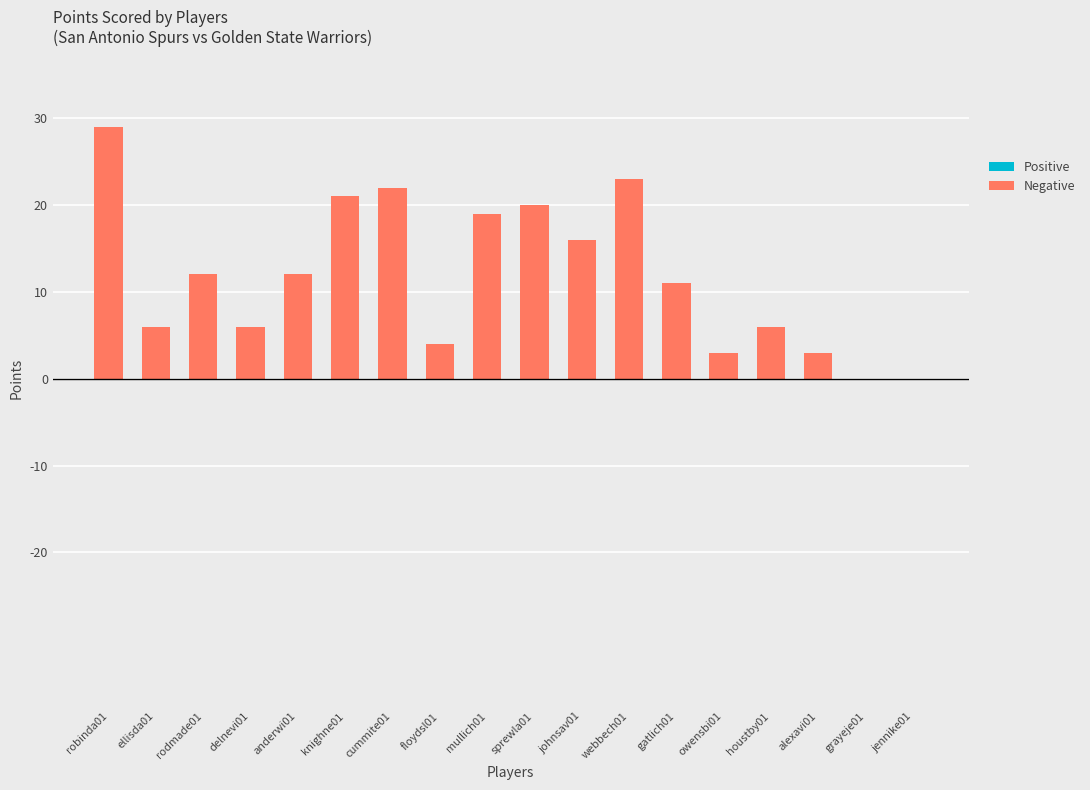

At which label does Negative reach its minimum?

grayeje01